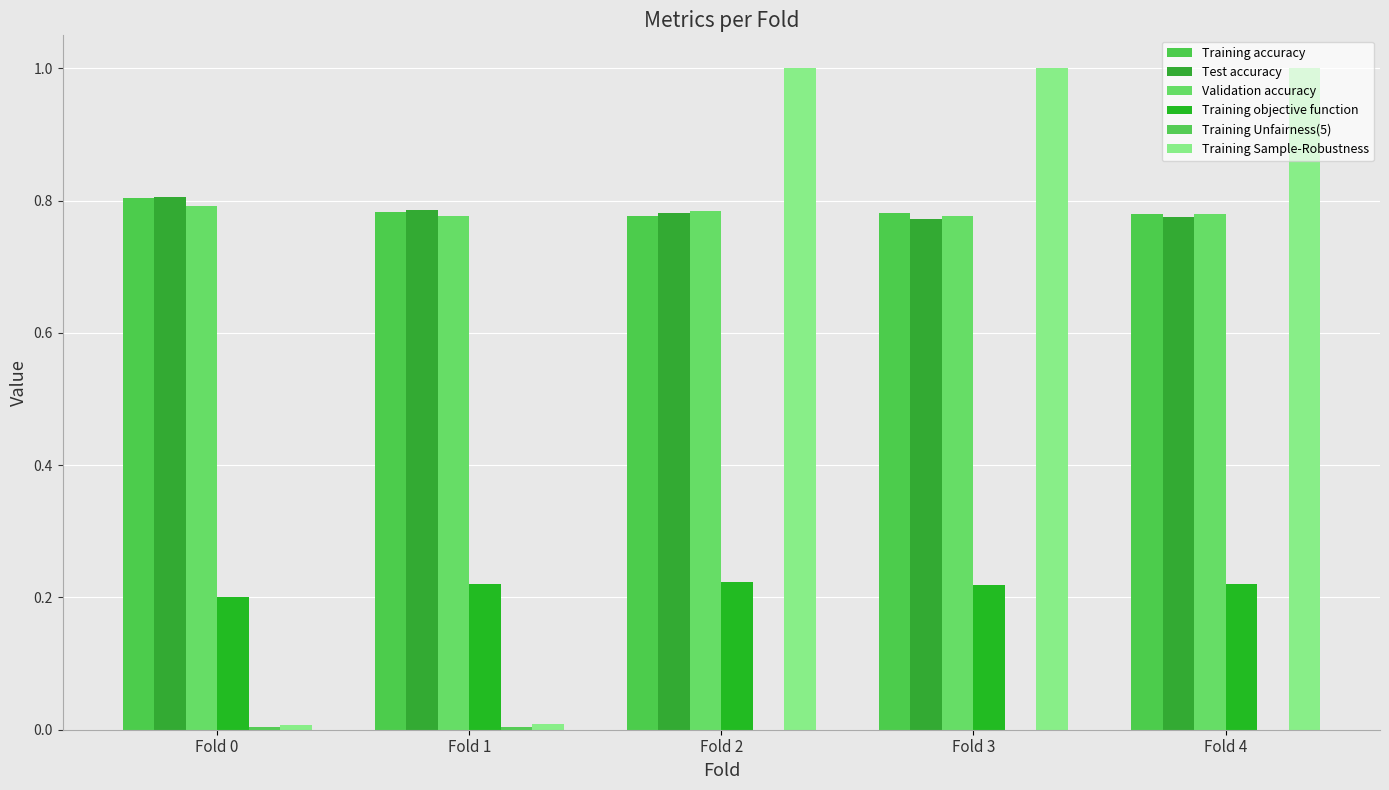

At how many categories does at least one series exceed 0?

5